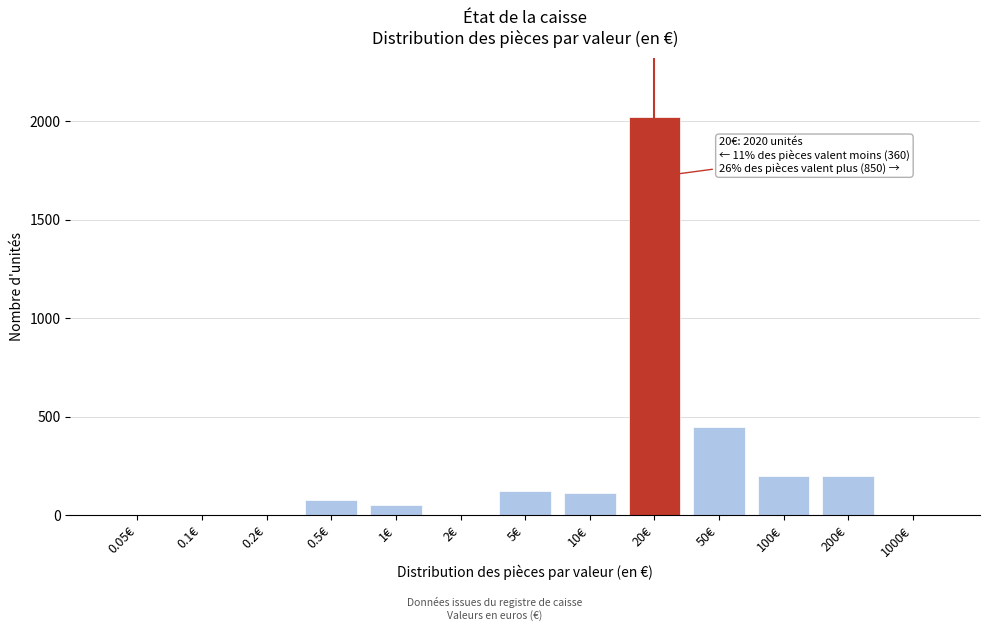

Reading left to right, list all the values displayed in this chart.

0.05€=0	0.1€=0	0.2€=0	0.5€=75	1€=50	2€=0	5€=125	10€=110	20€=2020	50€=450	100€=200	200€=200	1000€=0